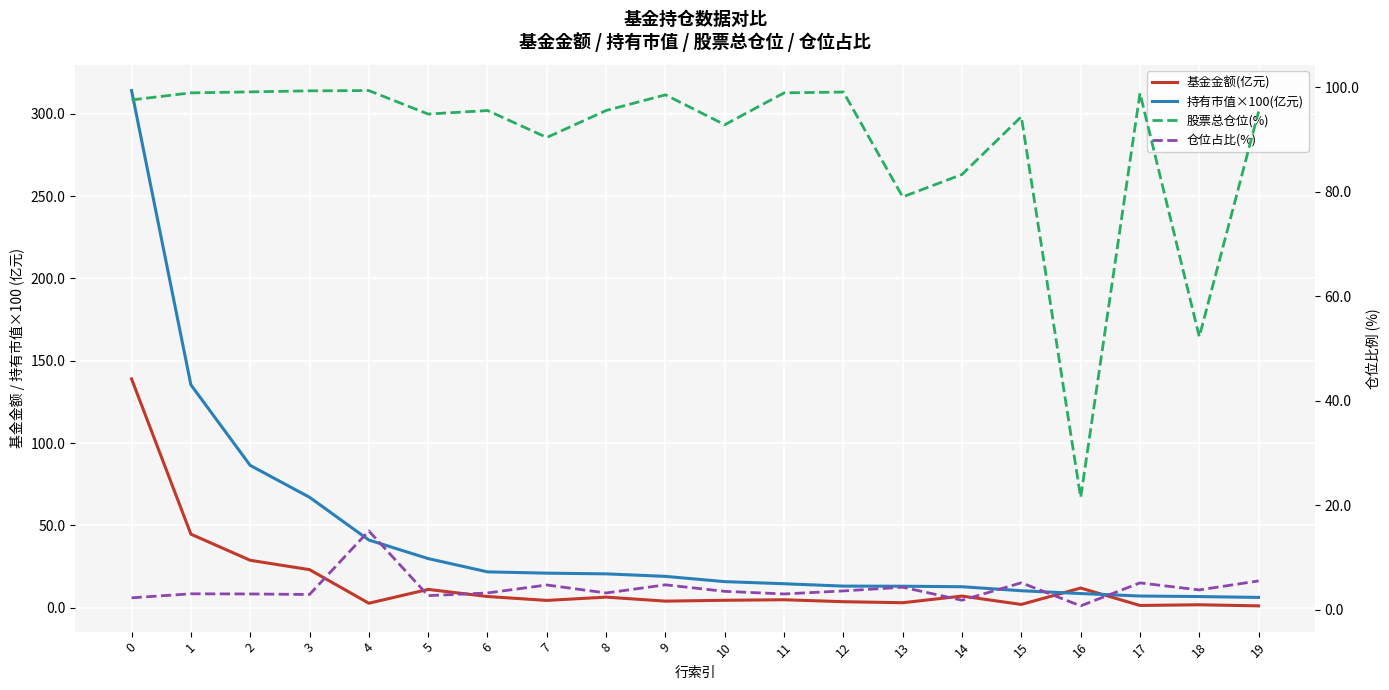

Is it true that 持有市值×100(亿元) equals 6.8 at 18?

True